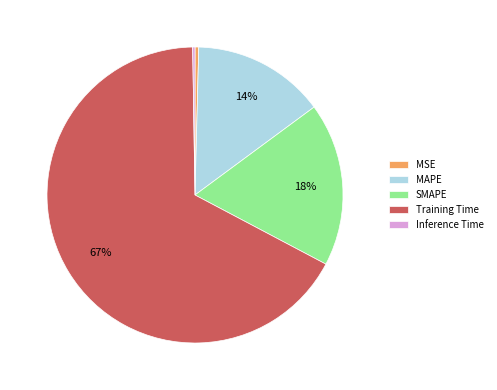

The Training Time slice represents 67% of the pie. True or false?

True